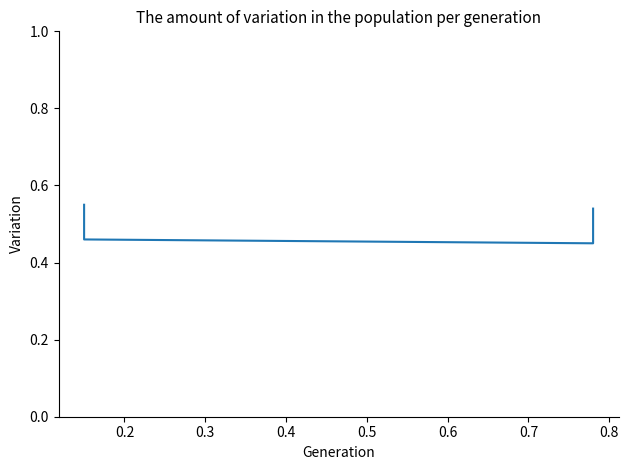

What is the greatest value displayed?

0.6